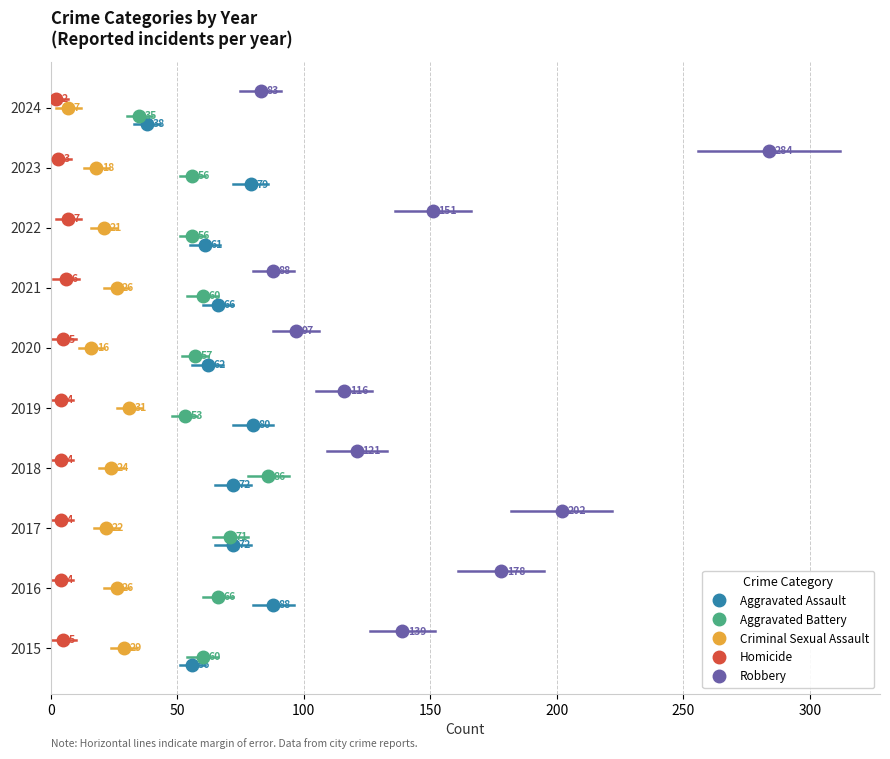

The value of Homicide at 200 is 2.8. True or false?

False